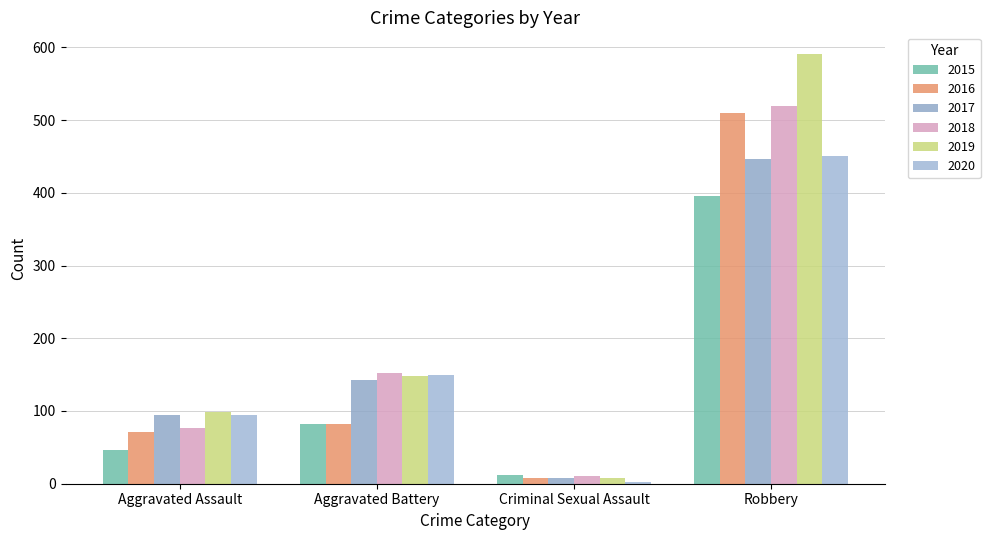

Where does the 2015 series first go above 82?

Robbery